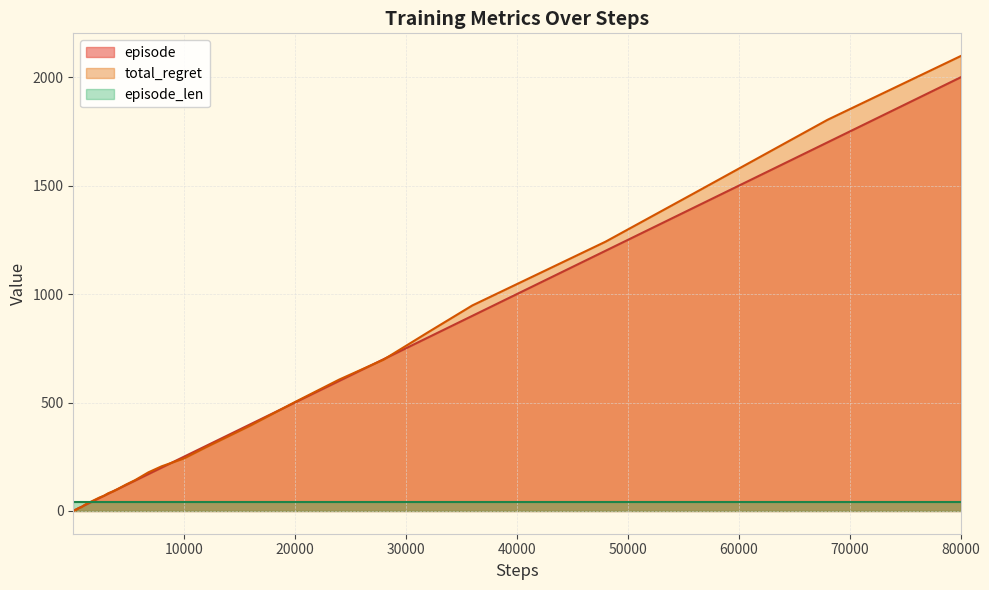

Which series has the widest spread of values?

total_regret